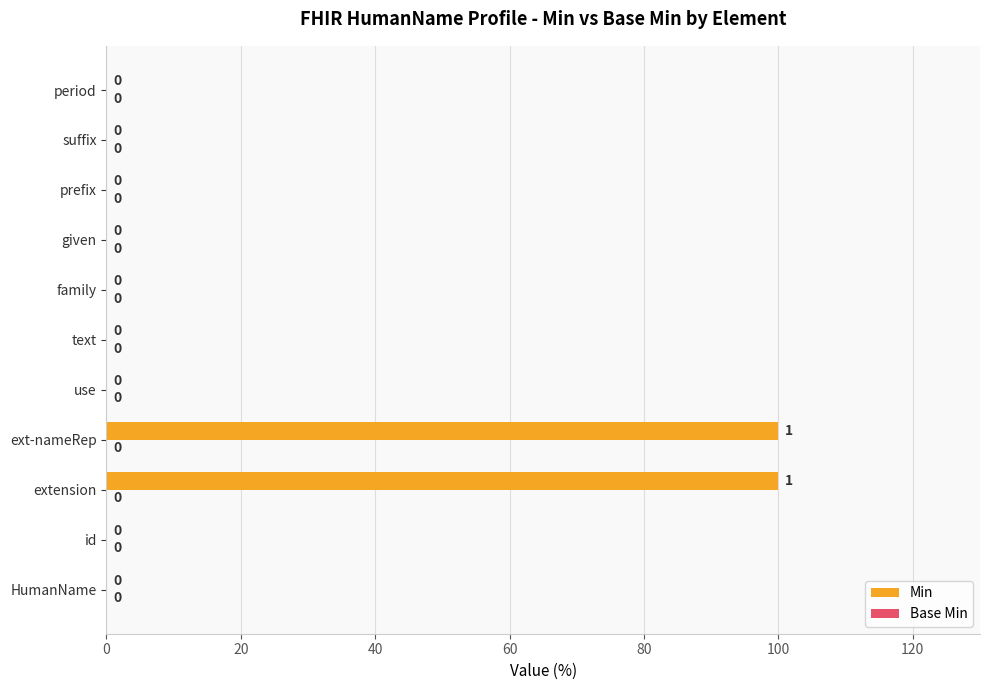

Count the number of data series in this chart.

1